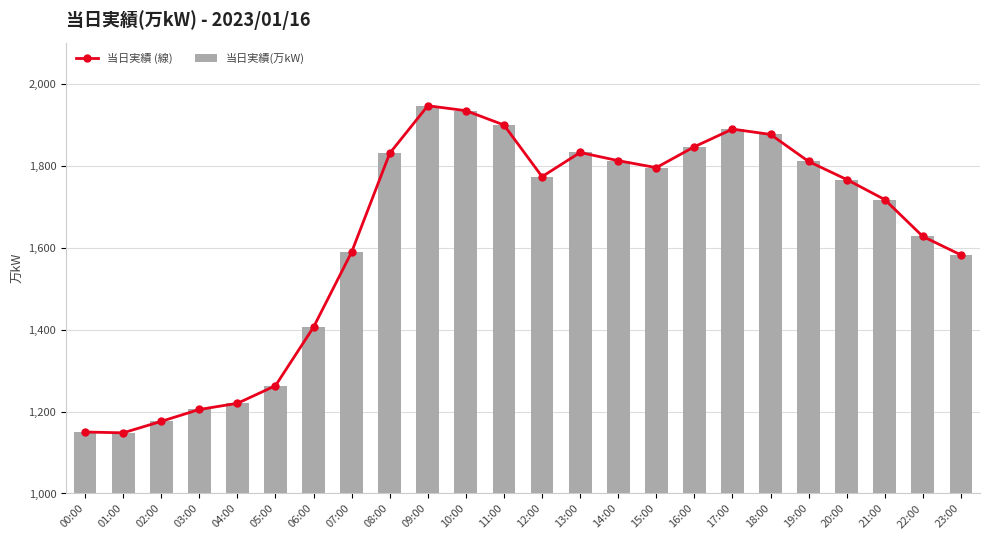

List the series in order of their peak value, highest first.

当日実績 (線), 当日実績(万kW)